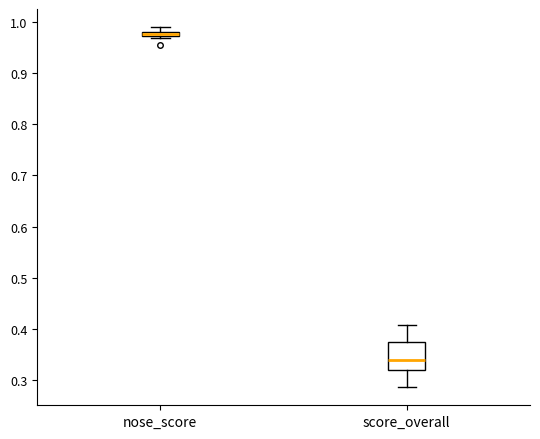

Which box's median line is the highest?

nose_score